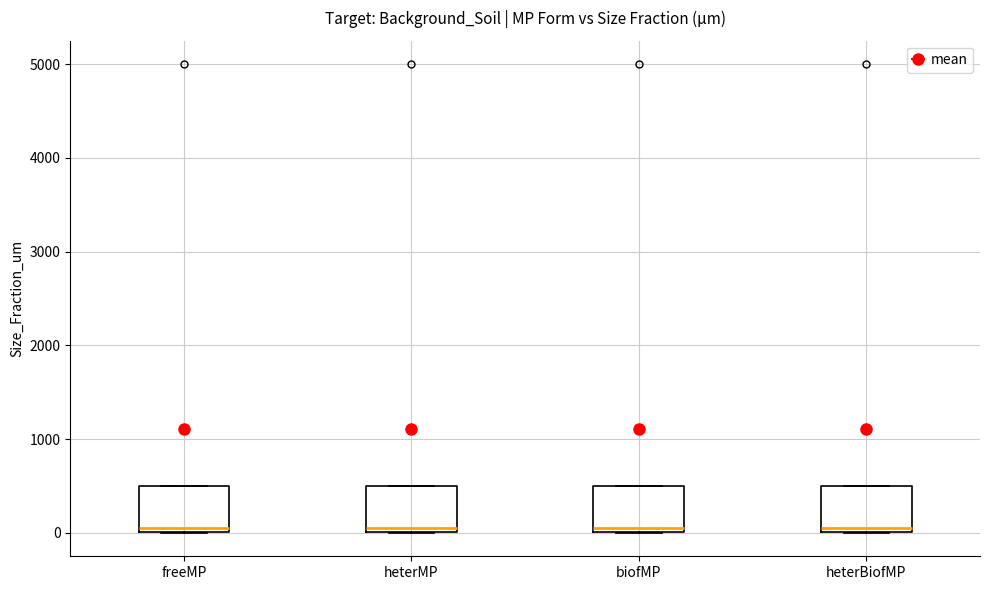

Reading left to right, read every box against the y-axis: the position of its median line, the range the box covers, and the ends of its whiskers. The values are not printed on the chart, so give them approximately, as read against the axis.

freeMP: median 100, box 0 to 500, whiskers 0 to 500
heterMP: median 100, box 0 to 500, whiskers 0 to 500
biofMP: median 100, box 0 to 500, whiskers 0 to 500
heterBiofMP: median 100, box 0 to 500, whiskers 0 to 500